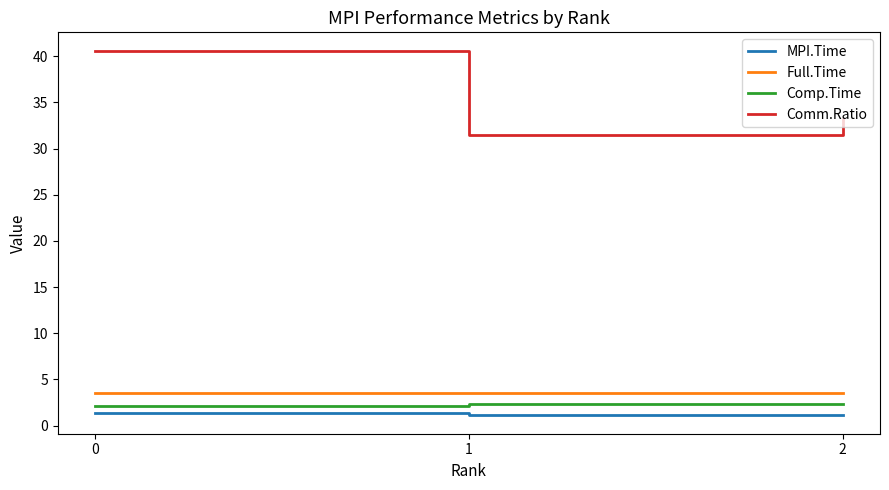

What is the lowest value of the Full.Time series?

3.5